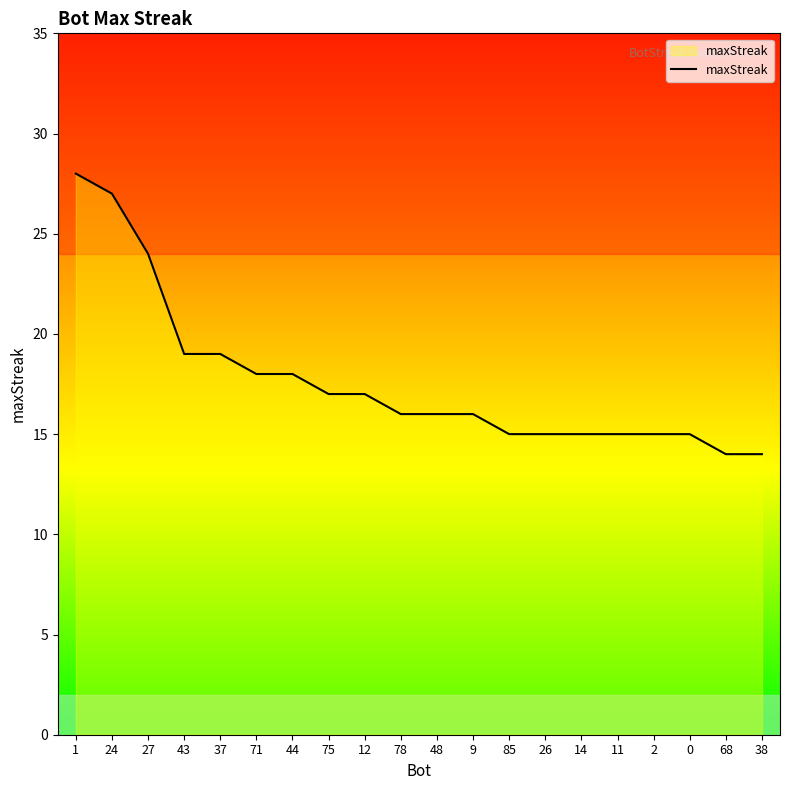

What position from the right is 44?

14